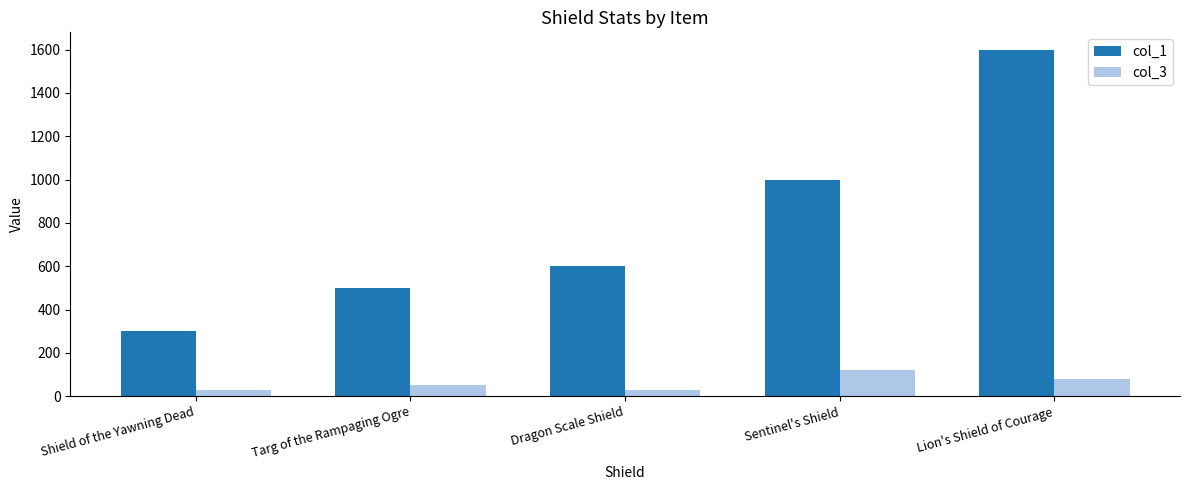

What is the label of the 4th bar from the right?

Targ of the Rampaging Ogre